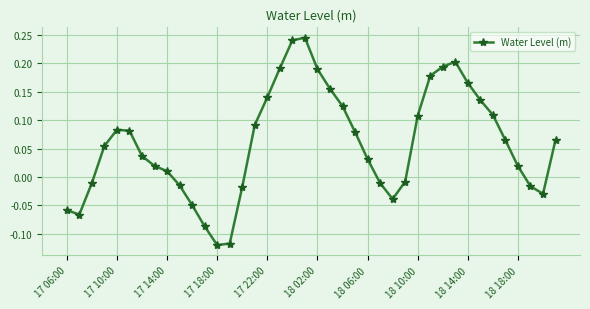

What is the difference between the maximum and minimum values?

0.4